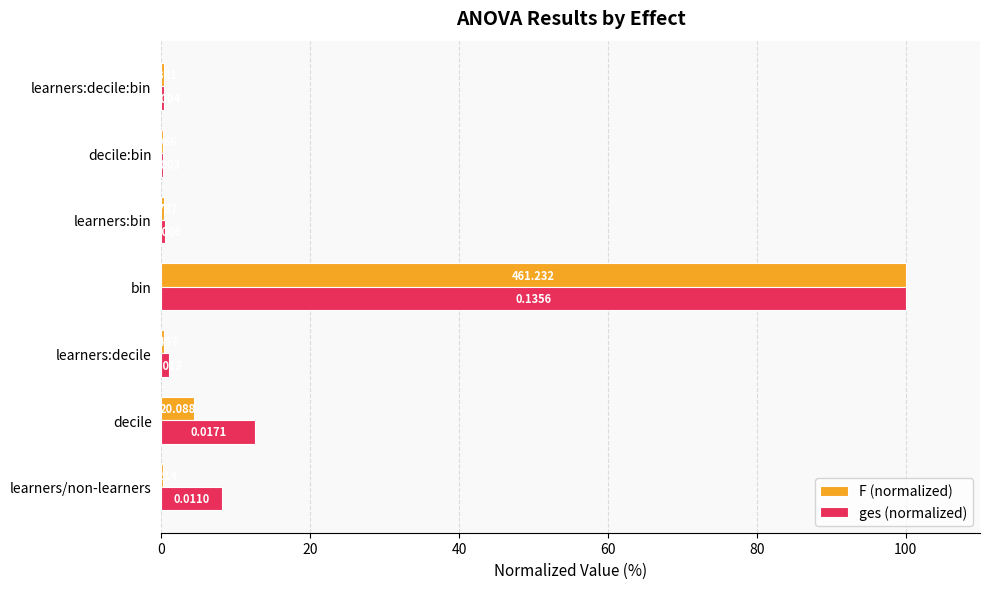

What are all the series names shown in the legend?

F (normalized), ges (normalized)